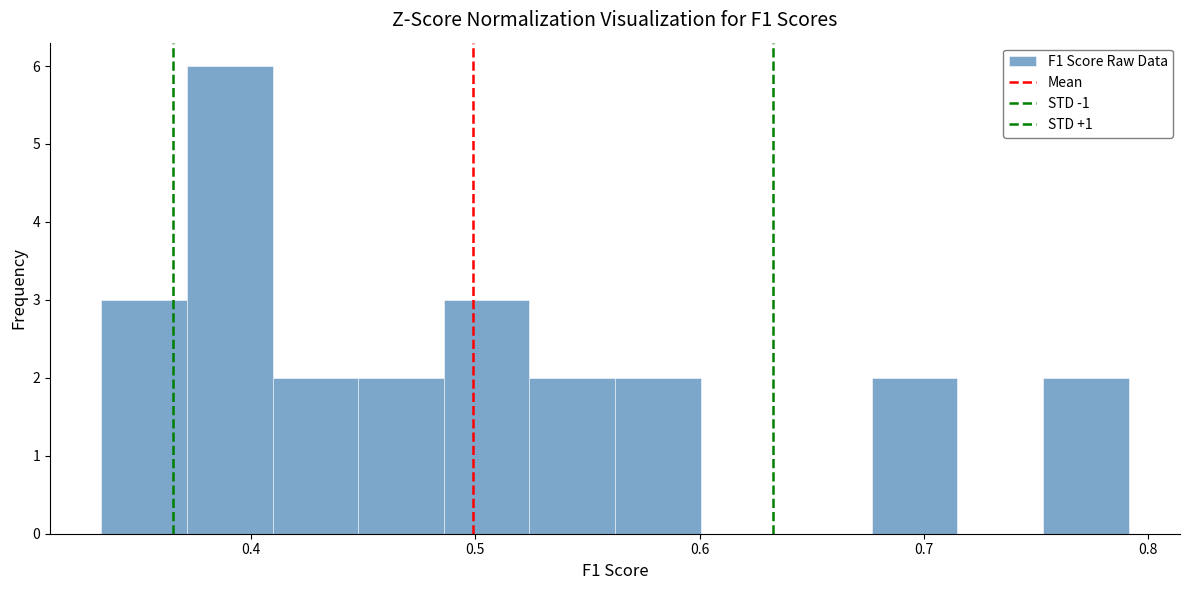

Read against the x-axis, roughly where is the centre of the tallest bar?

0.39